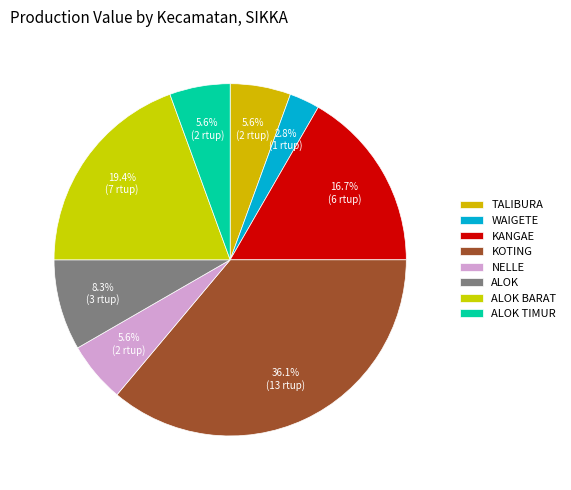

What is the smallest slice in the pie chart?

WAIGETE